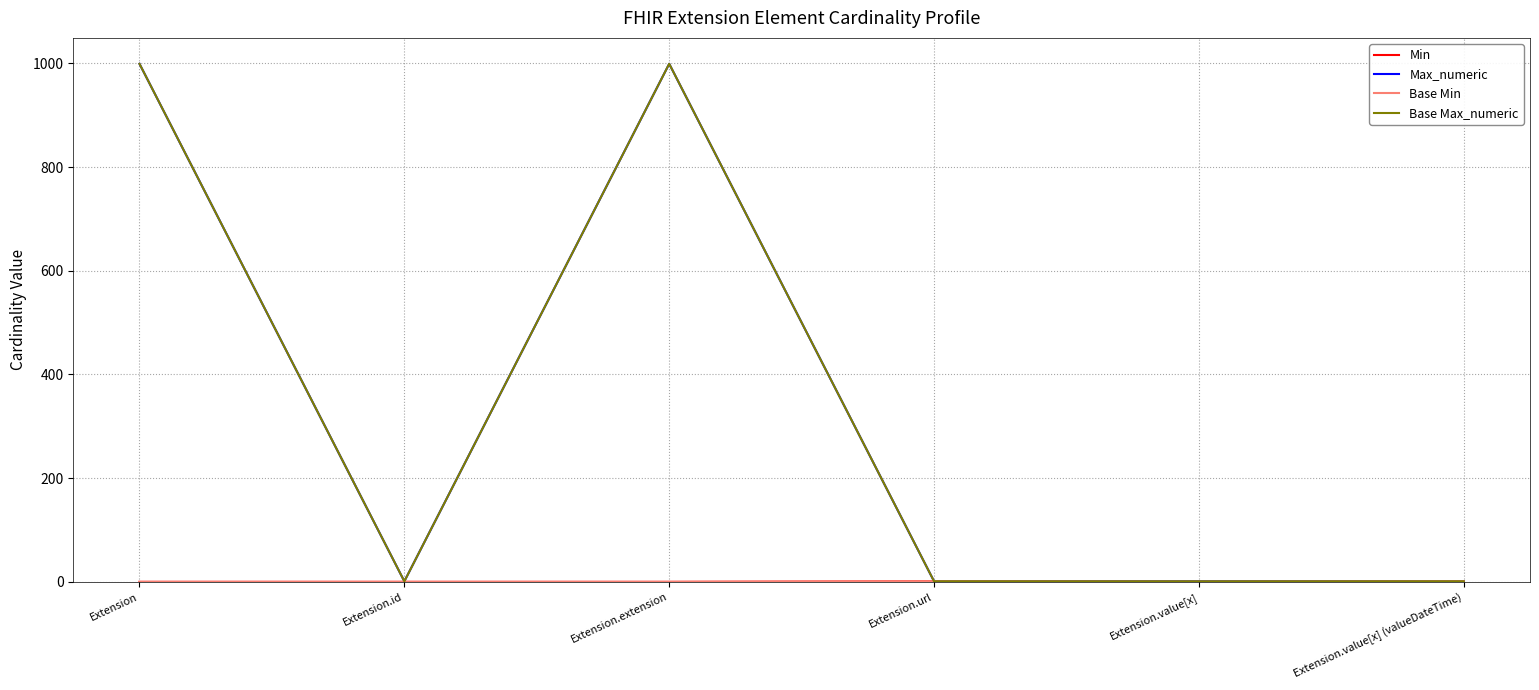

Between Extension and Extension.id, which is larger?

Extension